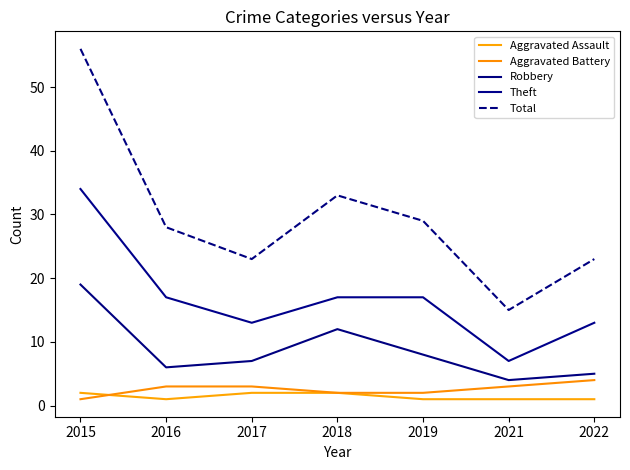

At how many categories does at least one series exceed 27?

4